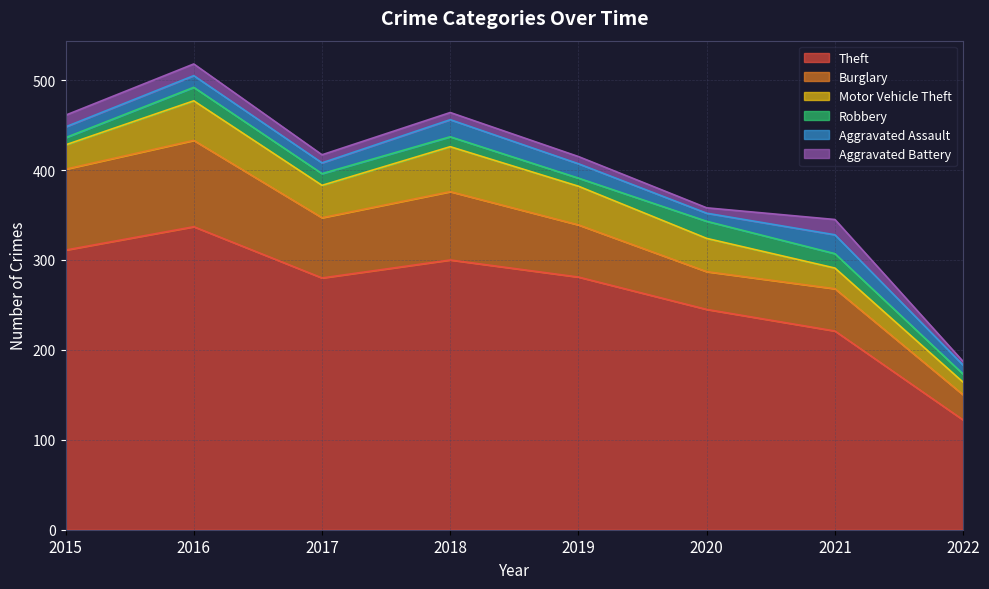

True or false: Robbery has a value of 12 at 2015.

False